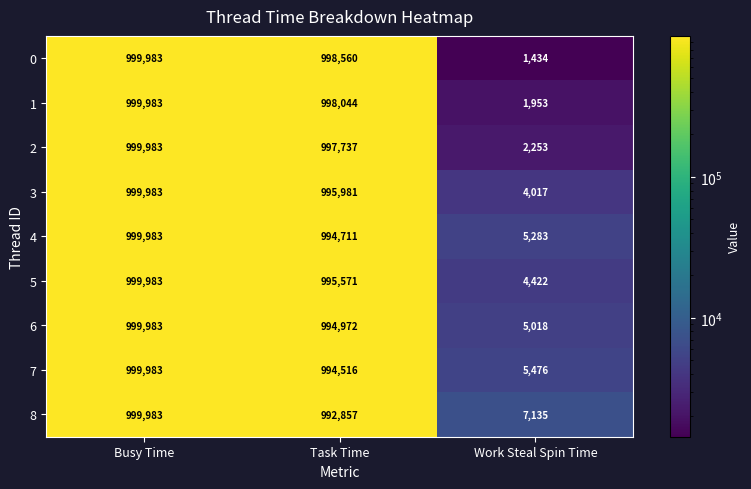

What is the greatest value displayed?

999983